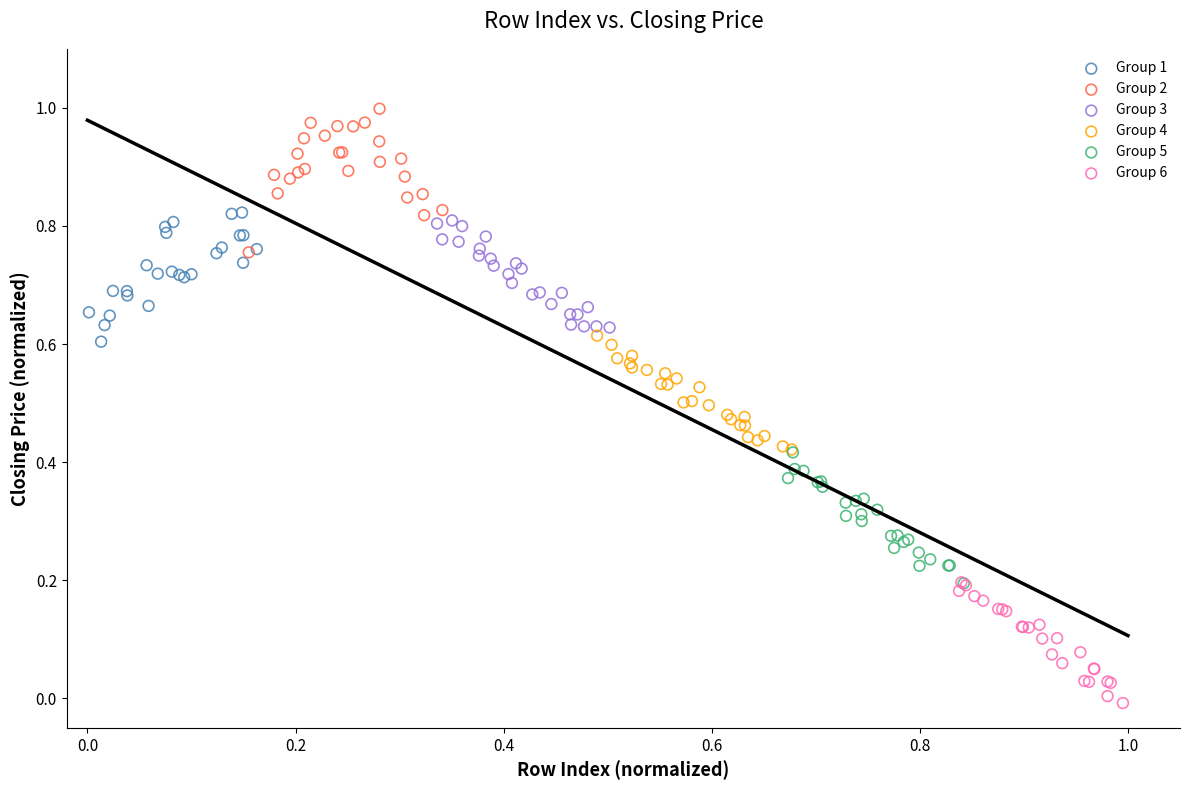

Which series reaches the maximum Y coordinate?

Group 2